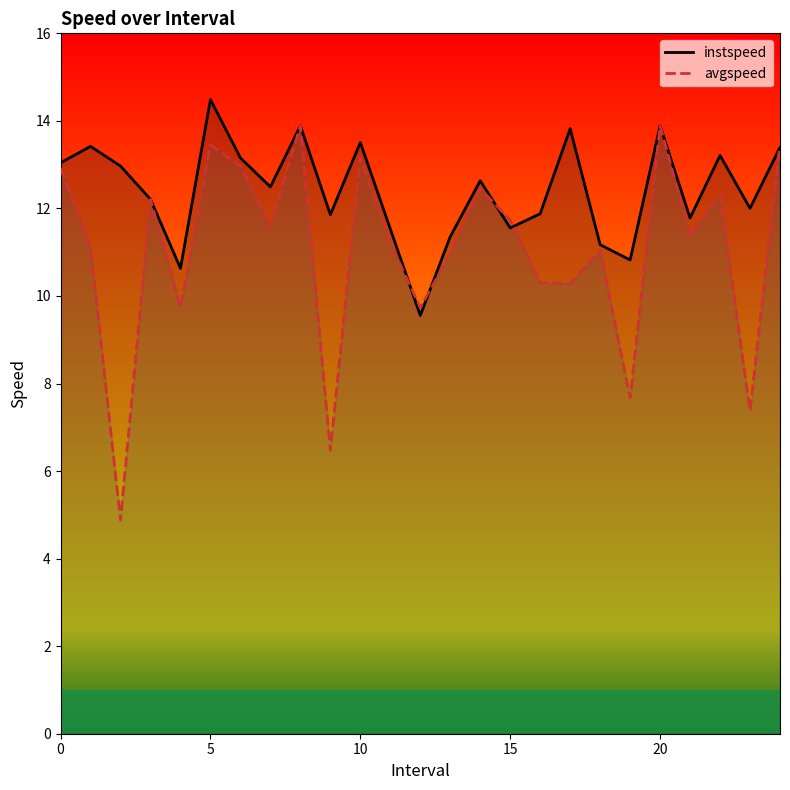

What is the average value of the instspeed series?

12.4